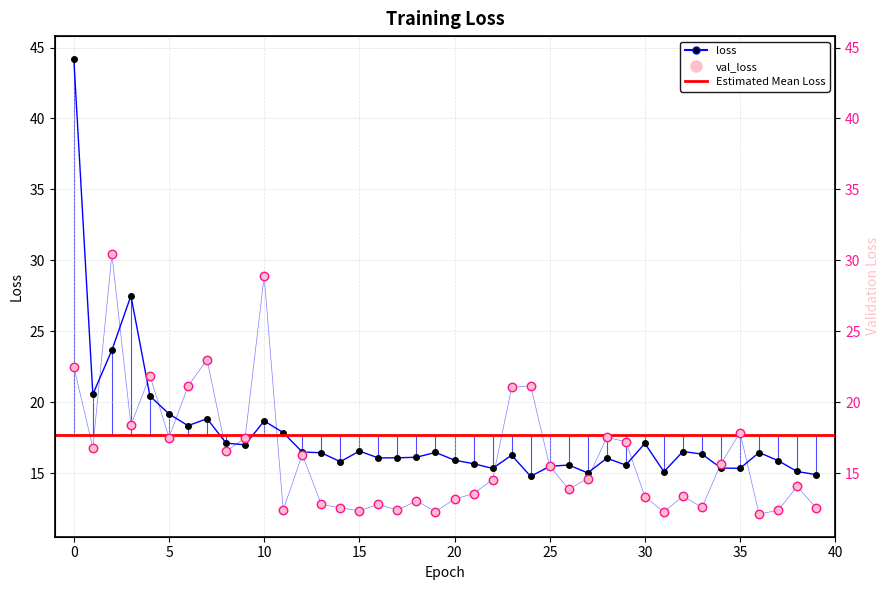

True or false: loss has a value of 17.1 at 30.

True